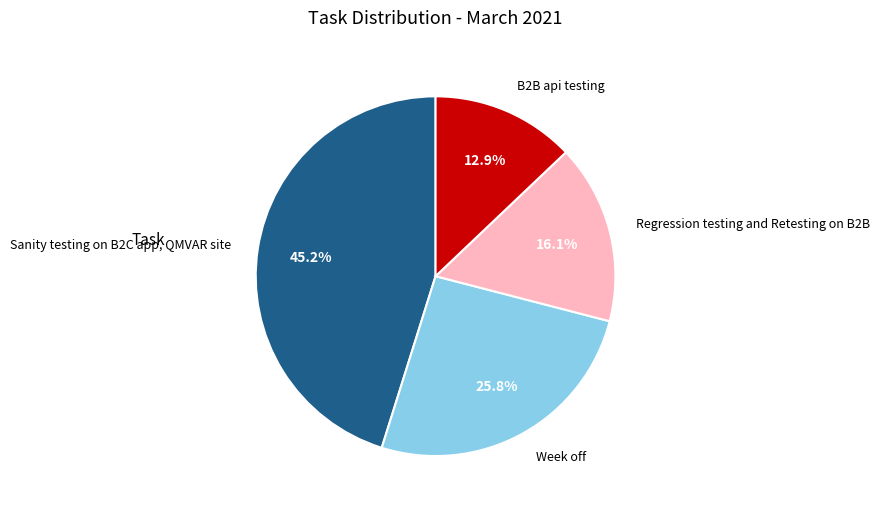

To the nearest percent, what is the combined percentage of Regression testing and Retesting on B2B and Sanity testing on B2C app, QMVAR site?

61%